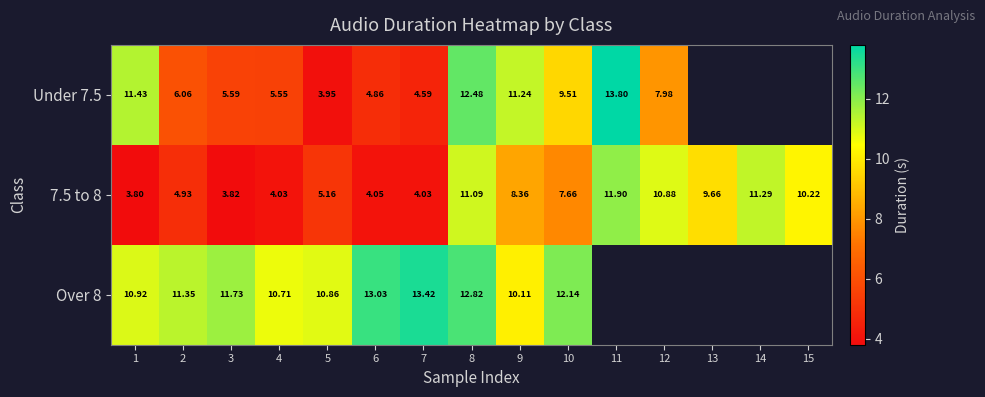

Is the value of Over 8 at 6 greater than the value of 7.5 to 8 at 3?

Yes